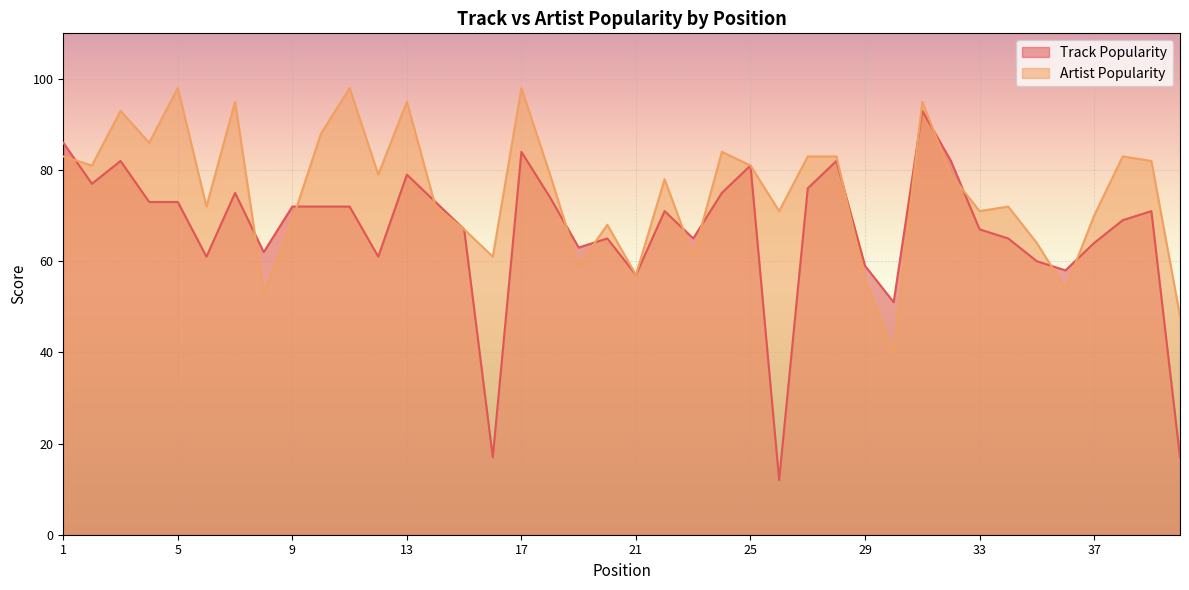

How many values in the Artist Popularity series are below 79?

20